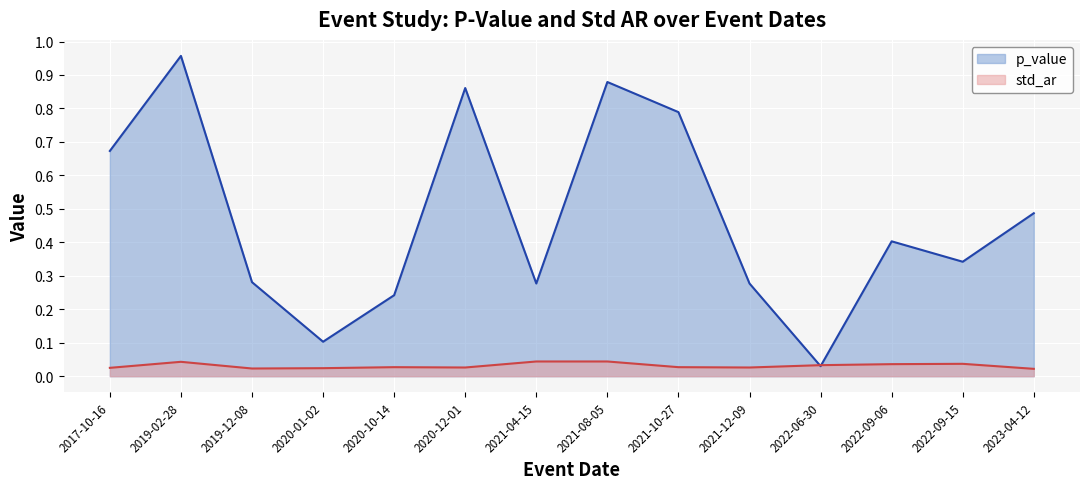

The value of p_value (line) at 2023-04-12 is 0.8. True or false?

False